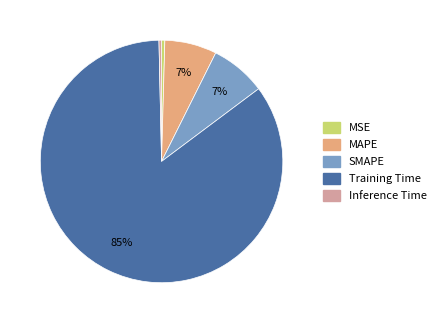

To the nearest percent, what is the average slice percentage?

20%